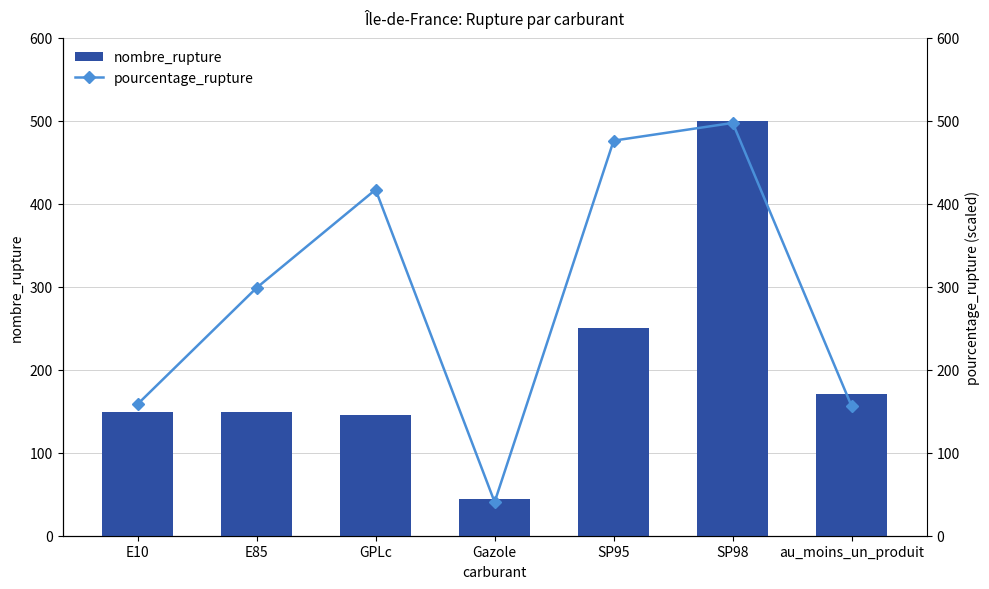

The value of nombre_rupture at Gazole is 73.0. True or false?

False